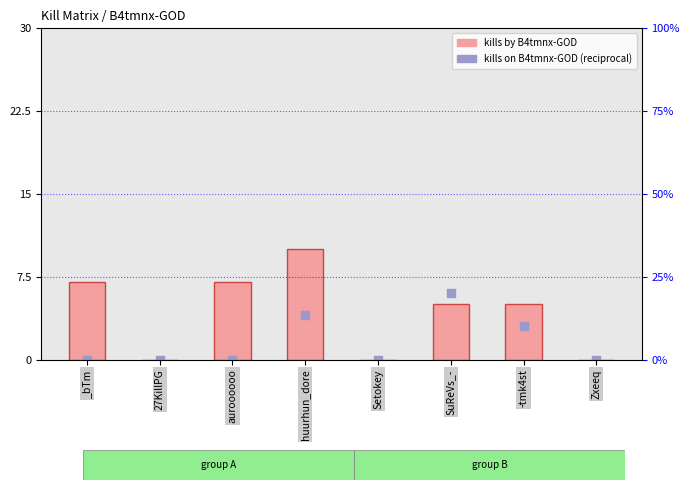

Is the value of kills by B4tmnx-GOD at Zxeeq greater than the value of kills on B4tmnx-GOD (reciprocal) at huurhun_dore?

No